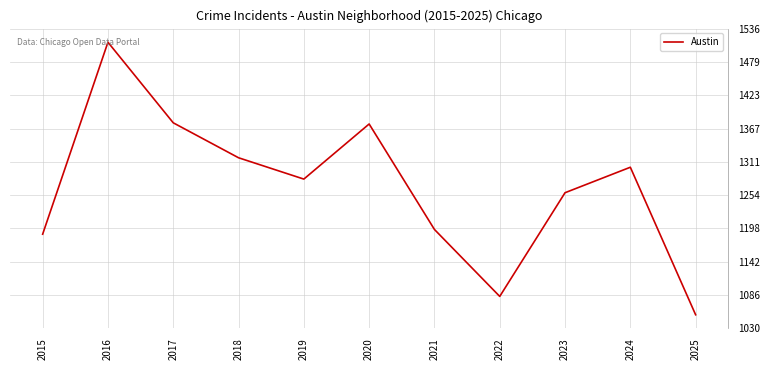

Which label corresponds to the smallest value in the chart?

2025